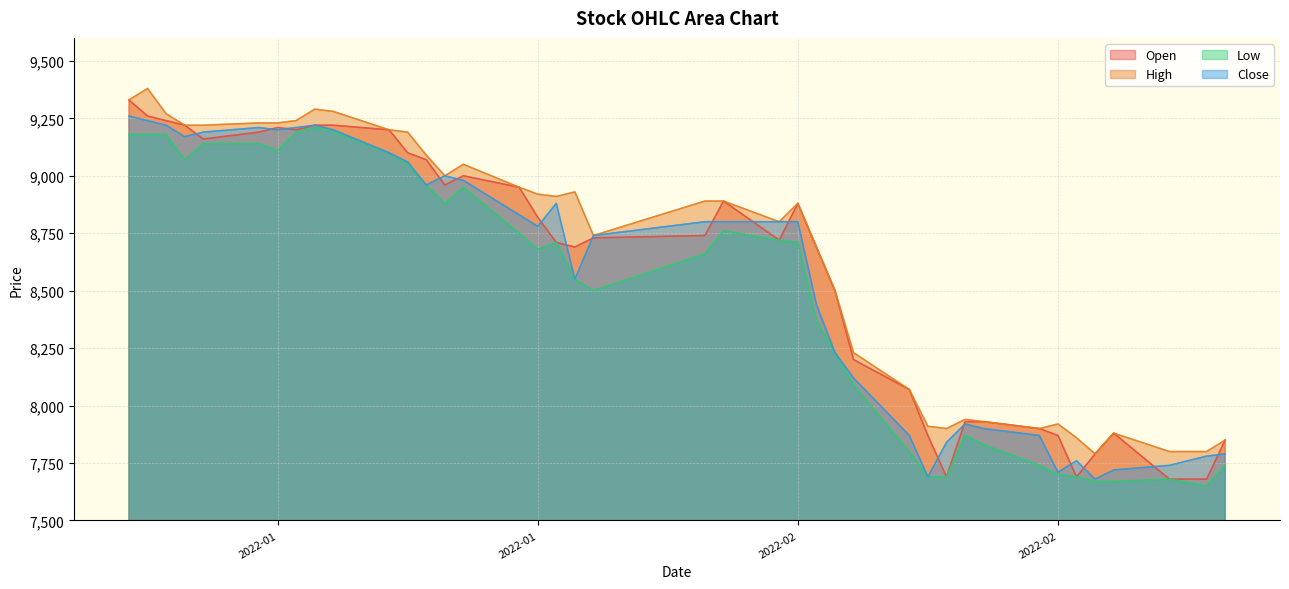

Which series has the widest spread of values?

Open